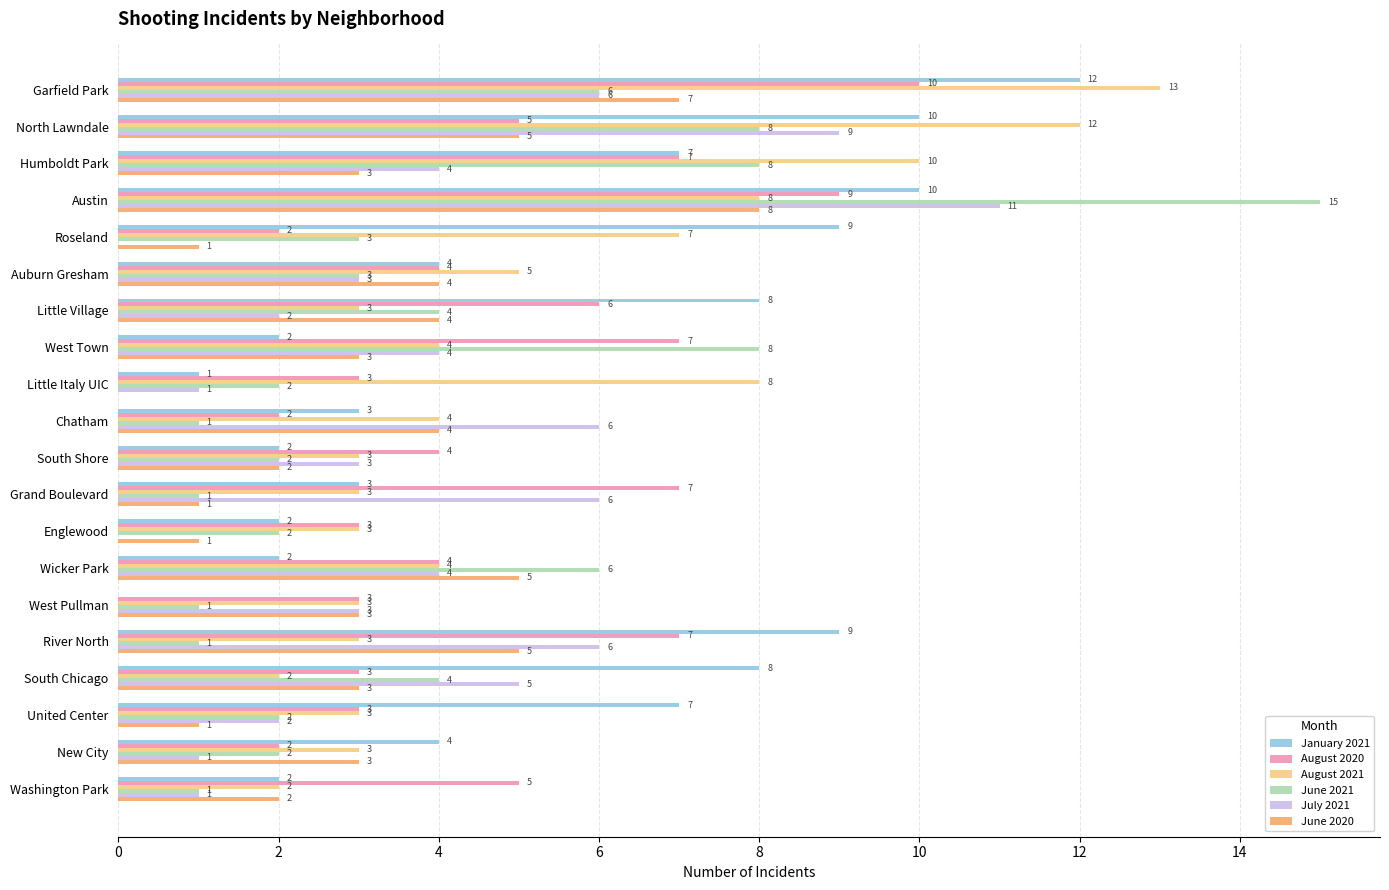

What is the sum of the August 2021 values at South Shore and Englewood?

6